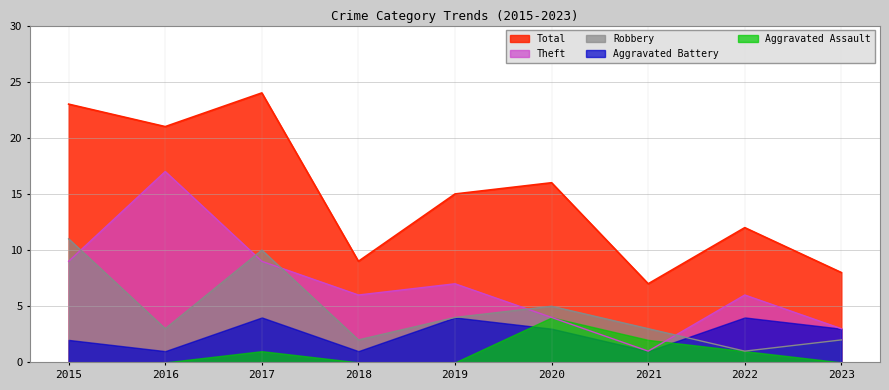

What is the approximate value of Robbery at 2023?

2